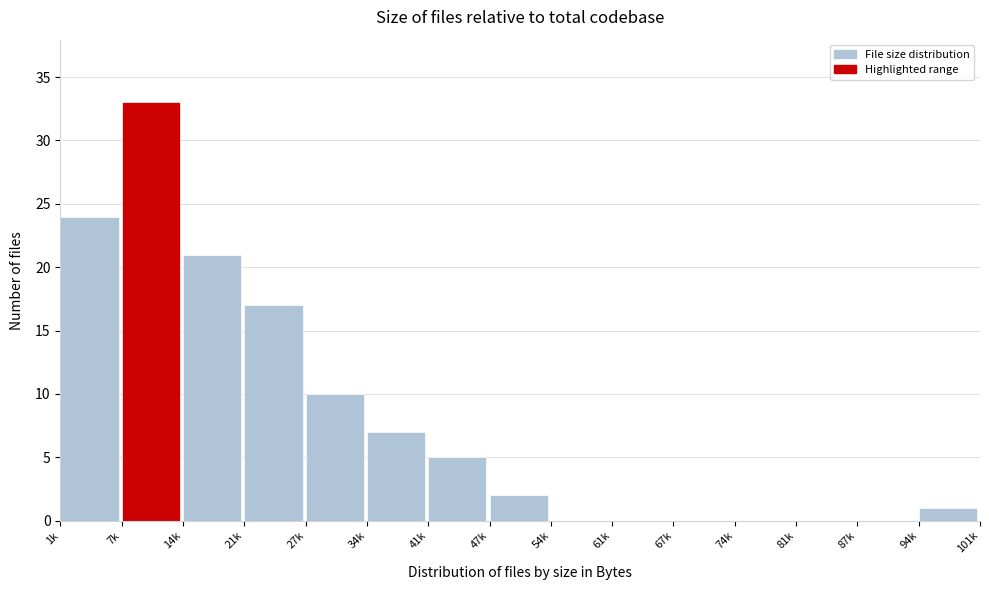

Reading left to right, list all the values displayed in this chart.

1k=24	7k=33	14k=21	21k=17	27k=10	34k=7	41k=5	47k=2	54k=0	61k=0	67k=0	74k=0	81k=0	87k=0	94k=1